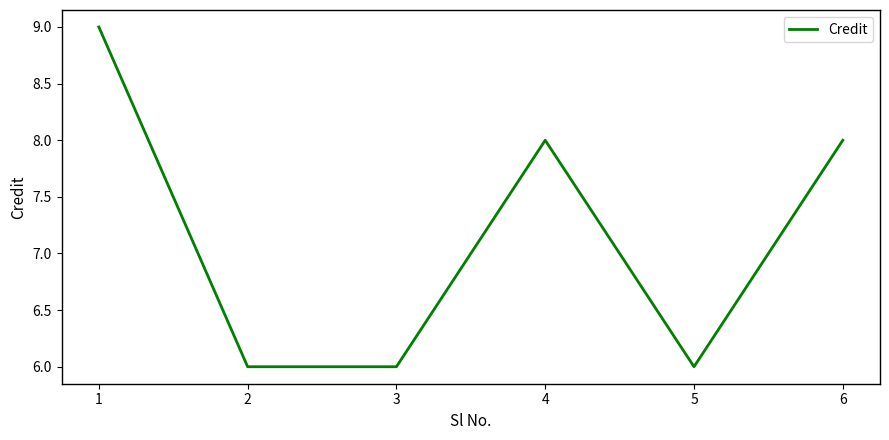

Approximately how many times larger is the value at 5 compared to 1?

0.7